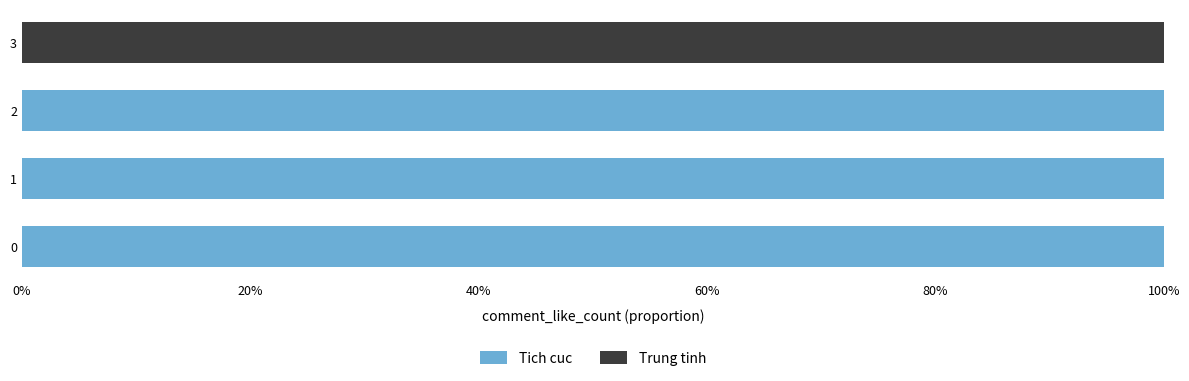

At how many categories does at least one series exceed 0?

4